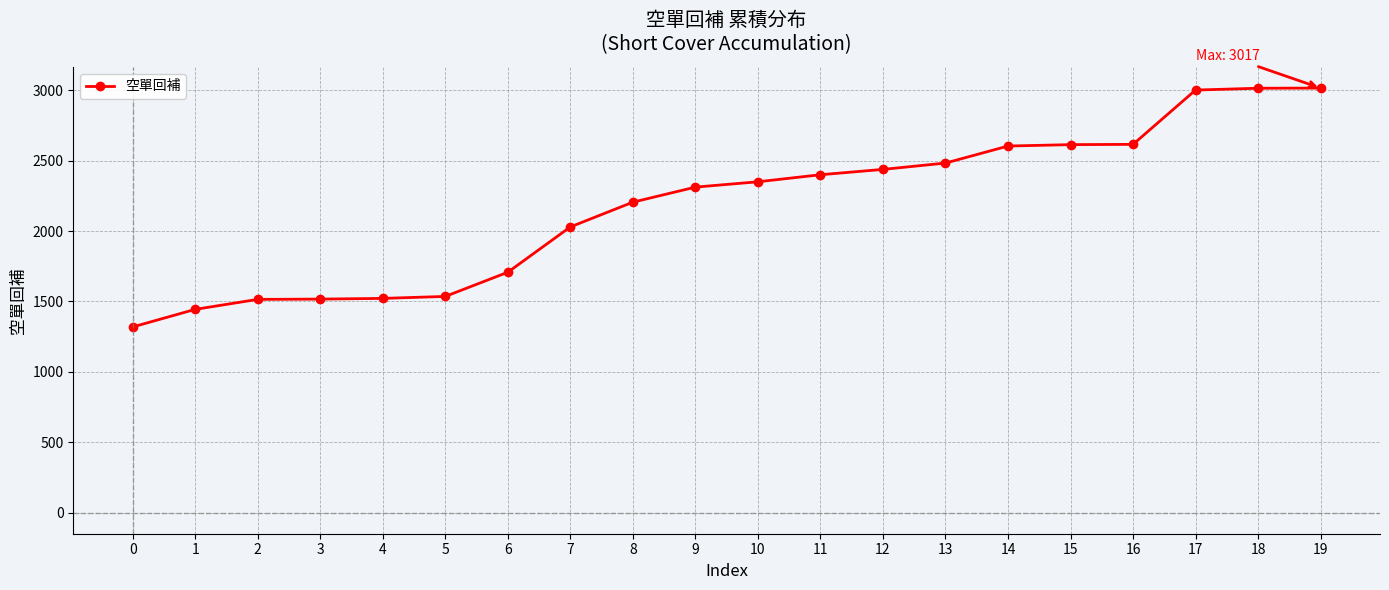

Does the chart have visible grid lines?

Yes